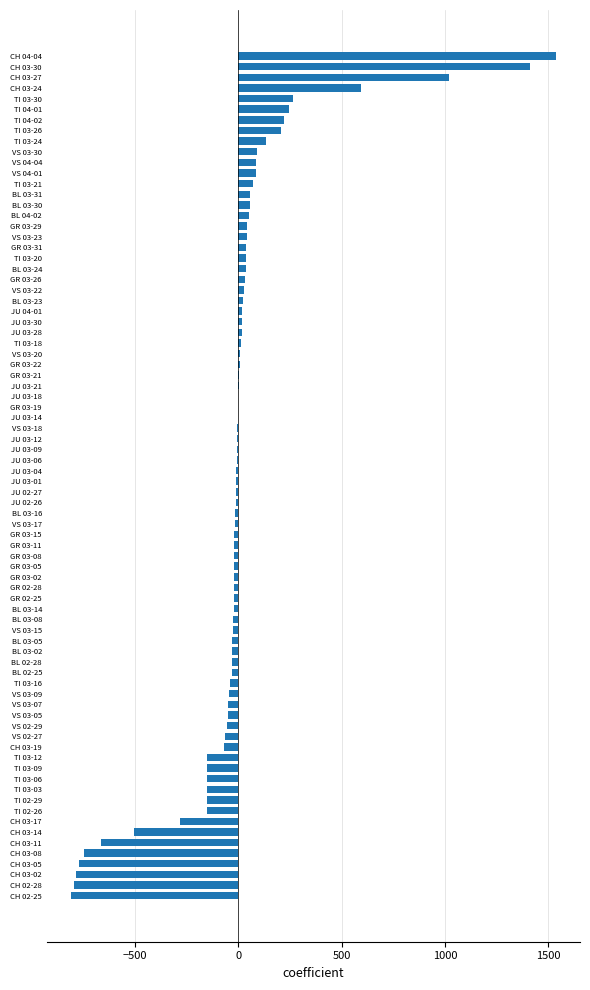

At which label is the value closest to 362?

TI 03-30